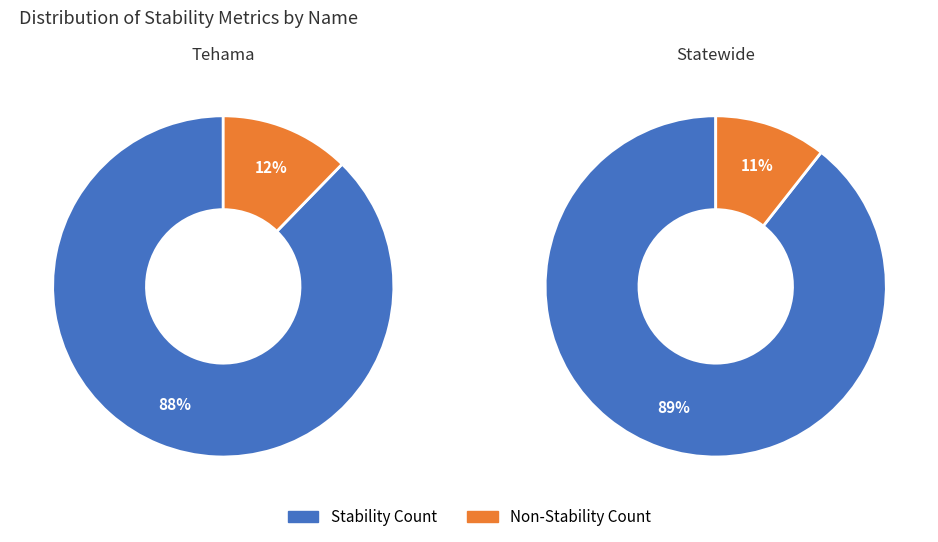

How many slices are in this pie chart?

2